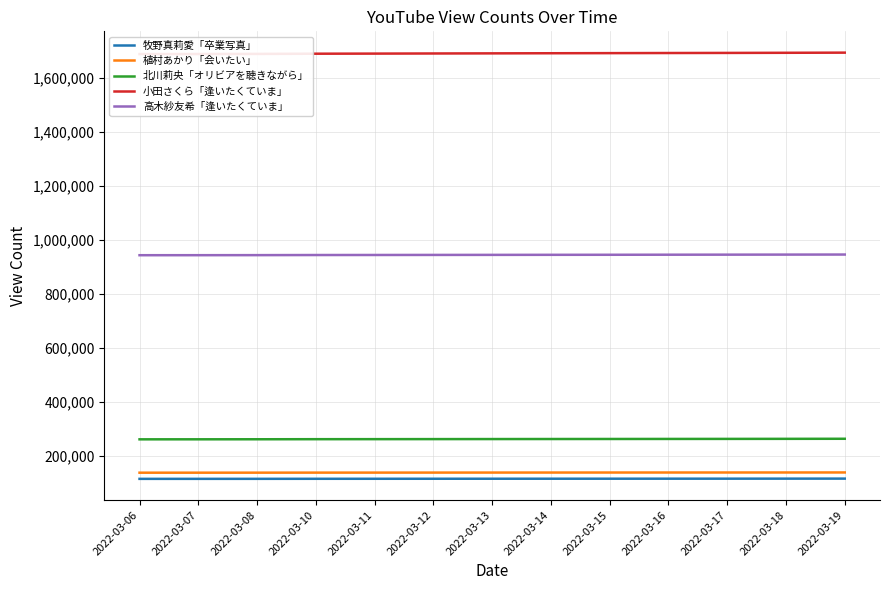

The value of 小田さくら「逢いたくていま」 at 2022-03-14 is 2563413. True or false?

False